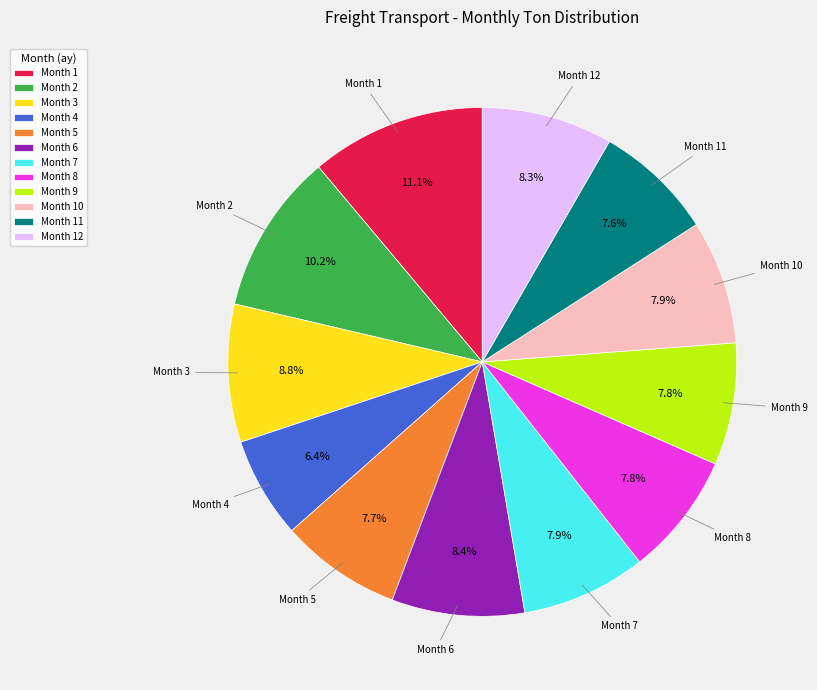

How many segments does this pie chart have?

12